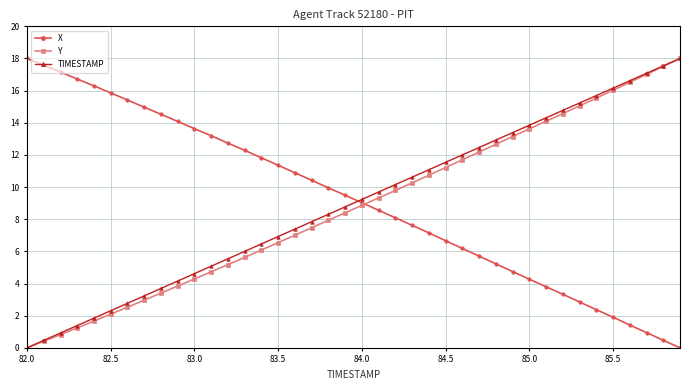

True or false: Y has more than 0 points higher than both neighbors.

False